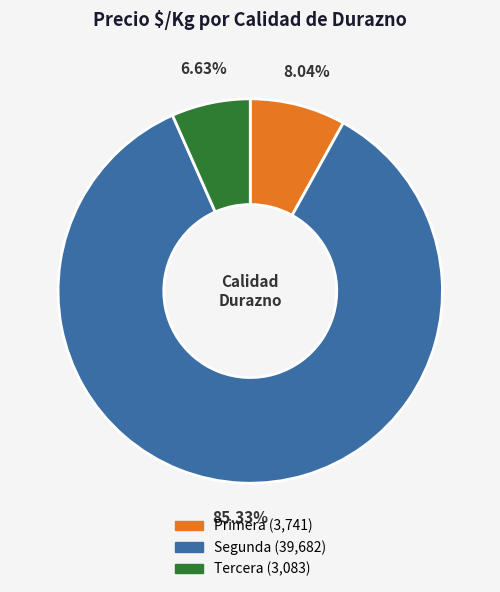

How many segments does this pie chart have?

3